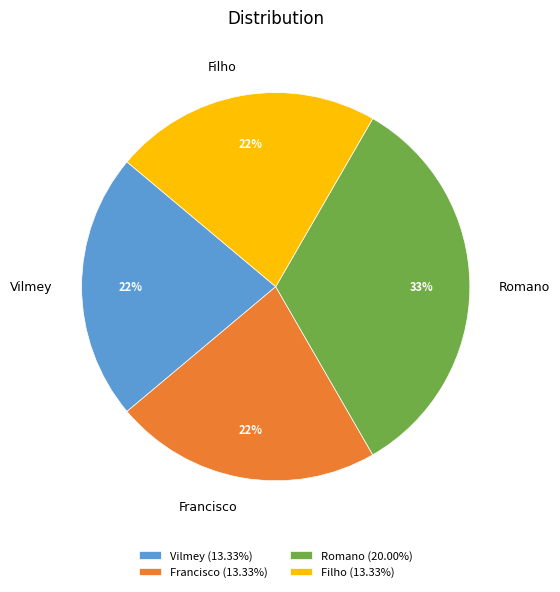

Is the sum of Romano and Filho greater than half?

Yes